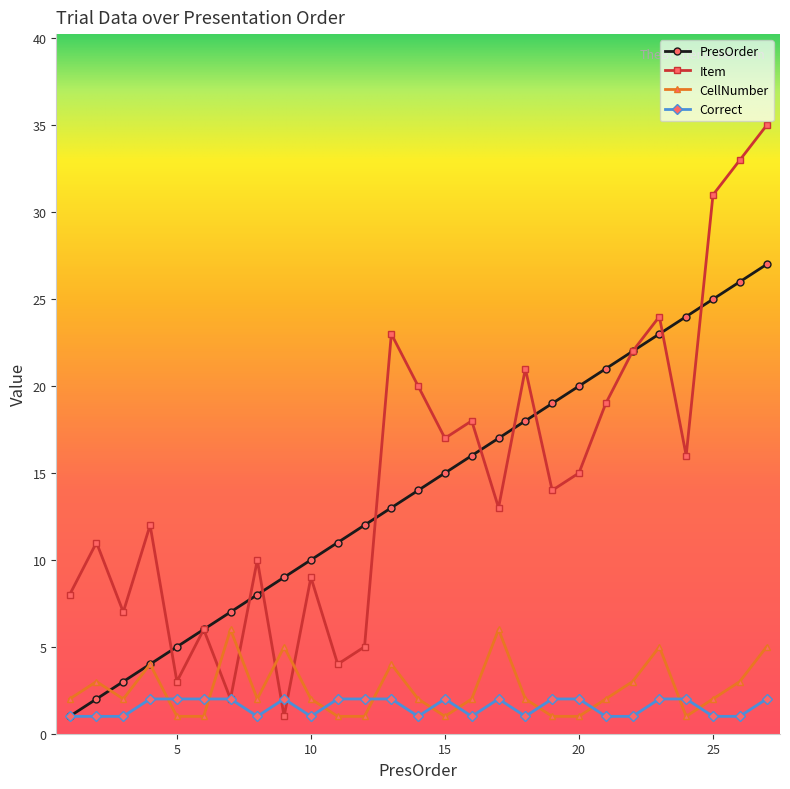

What is the value of the Item point at the 27th from the left?

35